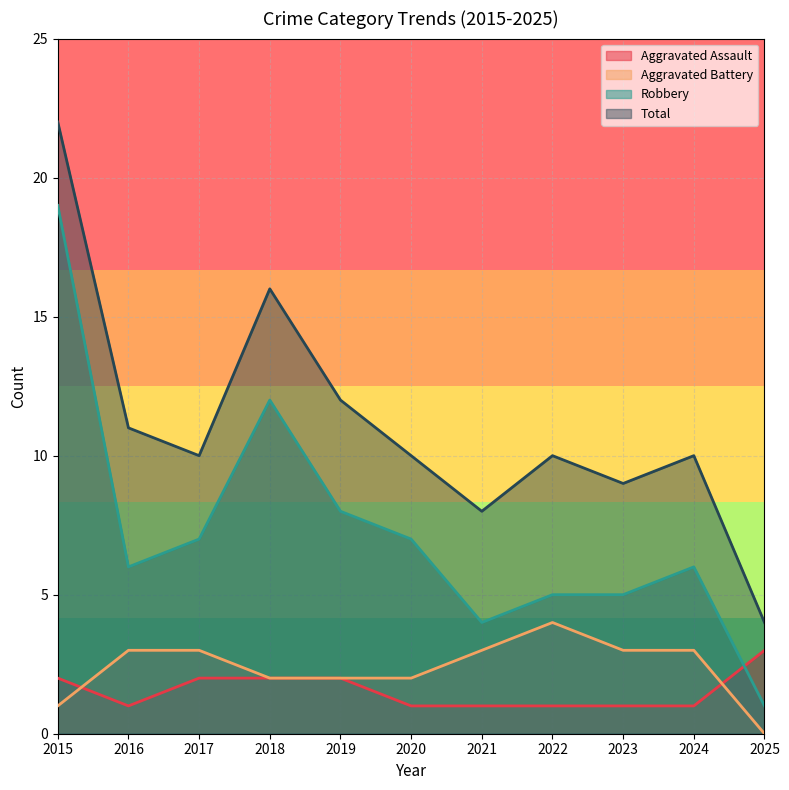

How many lines are shown in the chart?

4